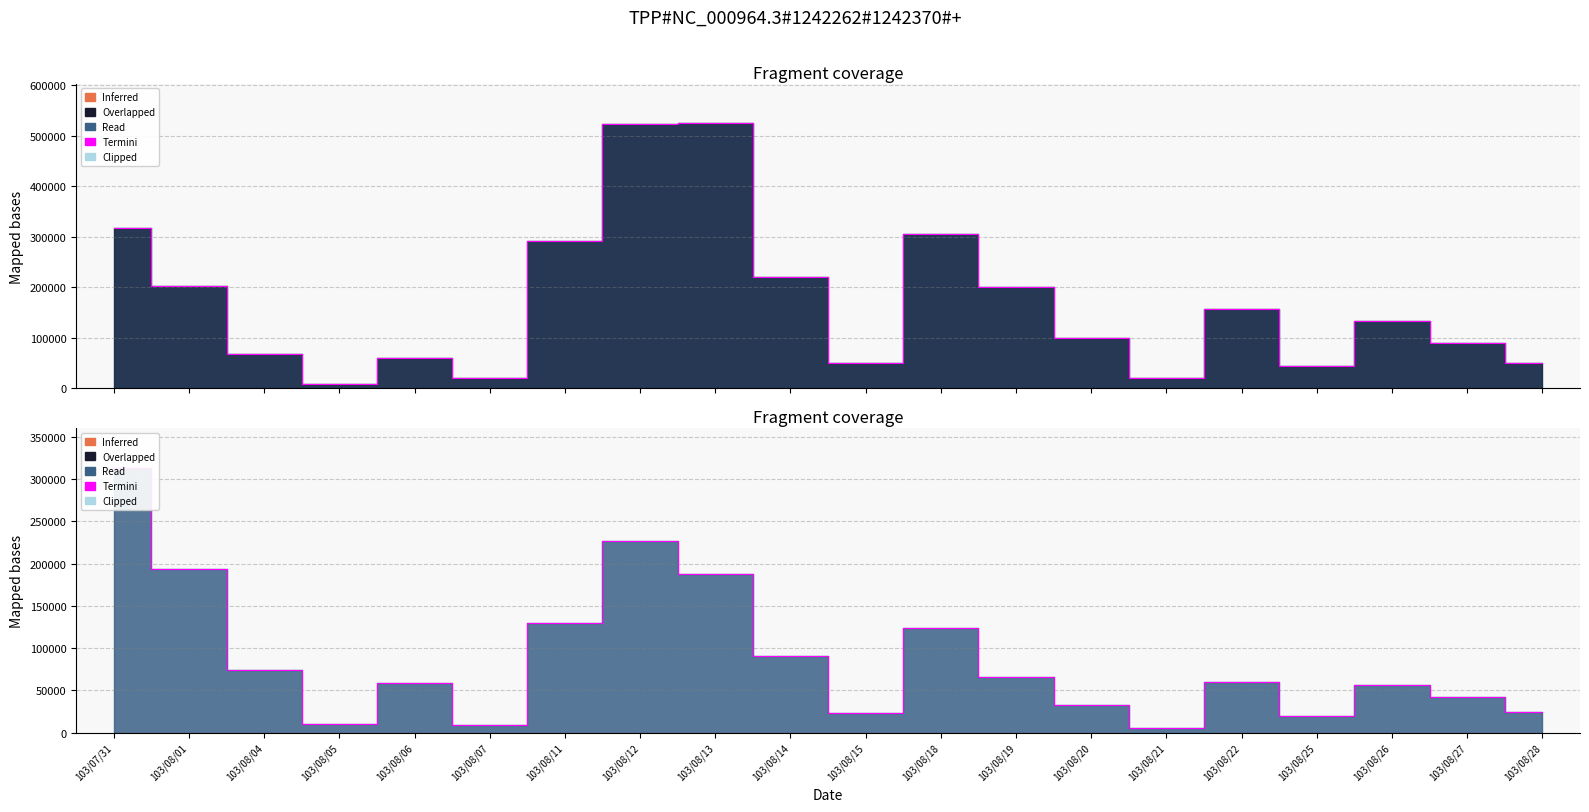

What is the total value across all series at 103/08/19?

266000